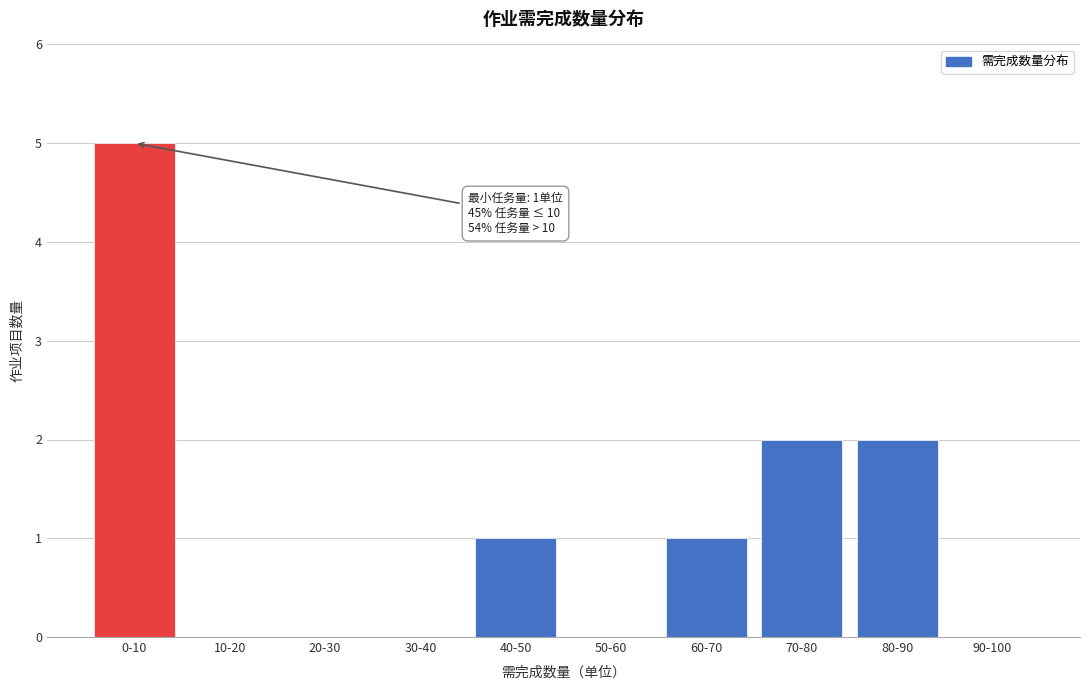

Reading left to right, list all the values displayed in this chart.

0-10=5	10-20=0	20-30=0	30-40=0	40-50=1	50-60=0	60-70=1	70-80=2	80-90=2	90-100=0